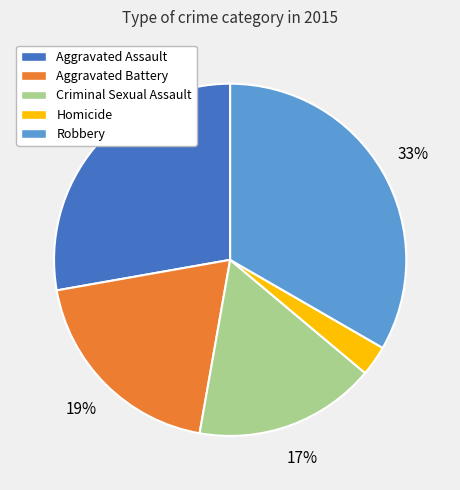

Is it true that Robbery is 33% of the pie?

True